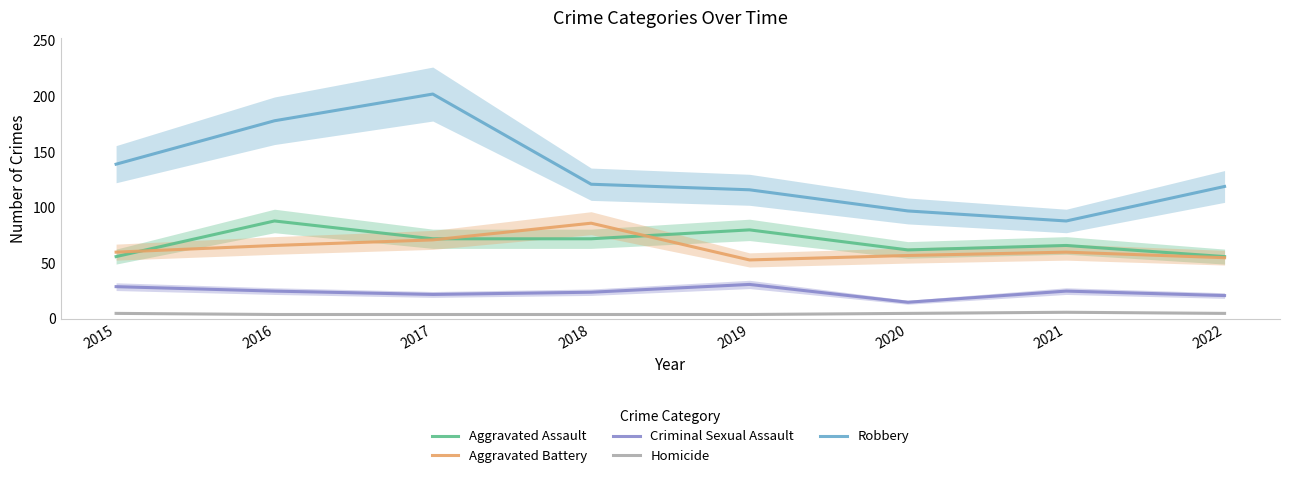

Between 2018 and 2020, which series saw the biggest shift?

Aggravated Battery